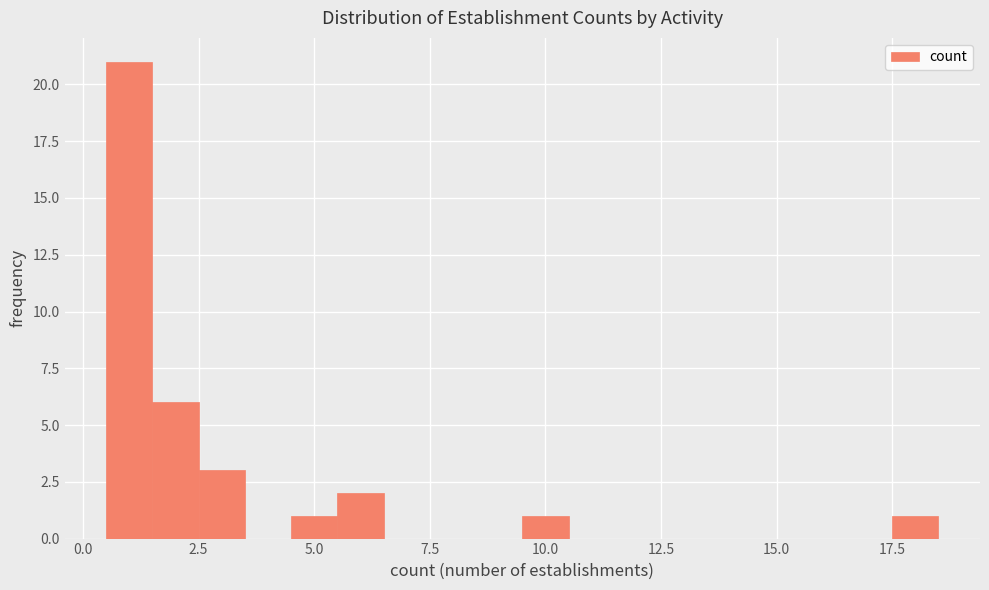

Read against the x-axis, roughly where is the centre of the tallest bar?

1.0